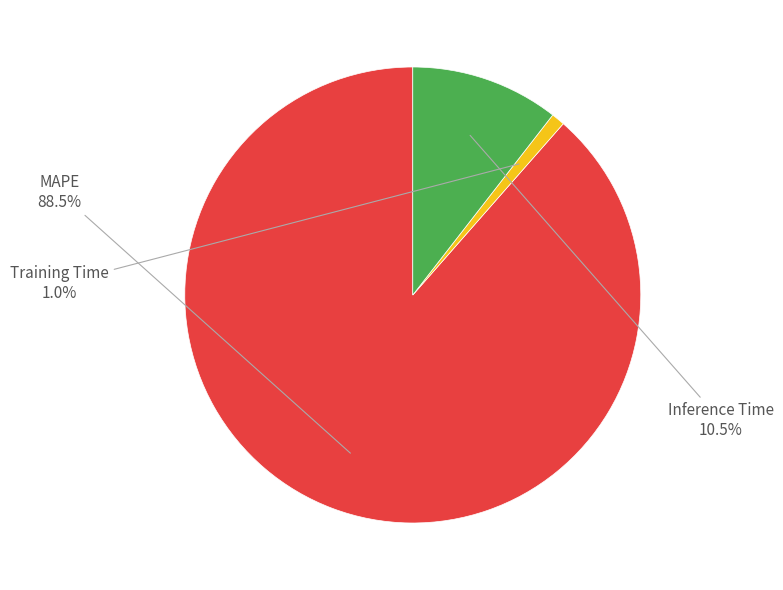

What percentage is NOT represented by MAPE?

11.5%